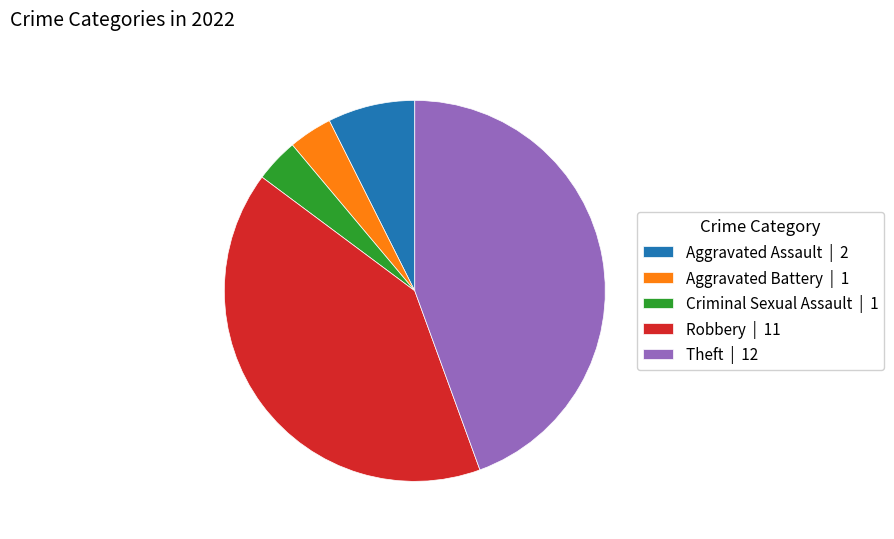

How many slices are in this pie chart?

5